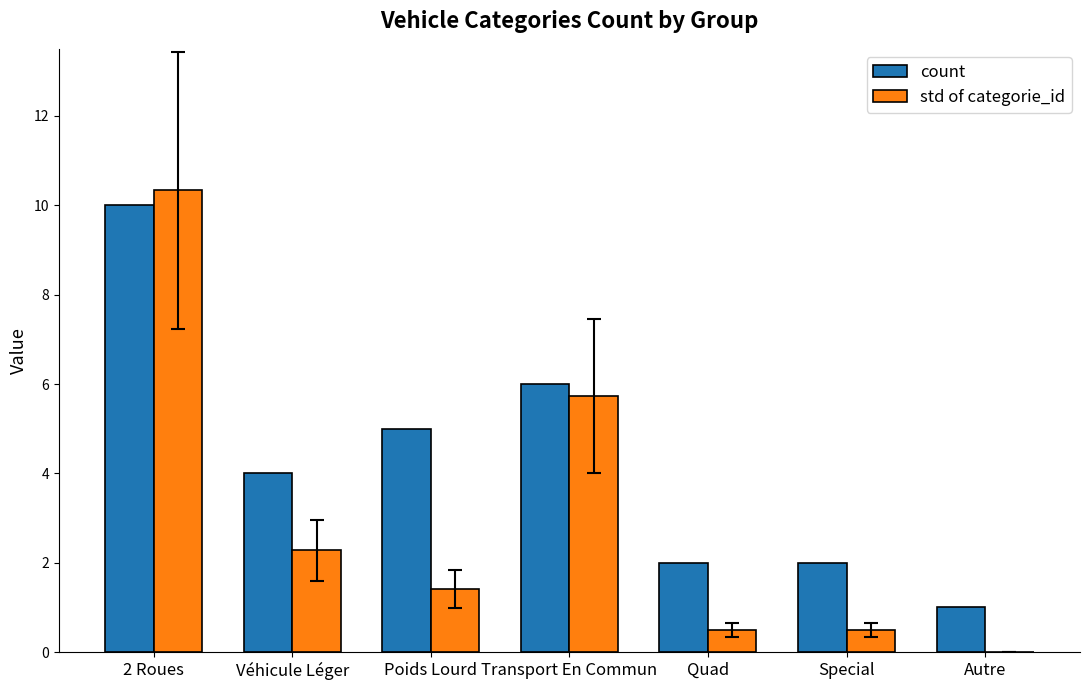

What is the greatest value displayed?

10.3